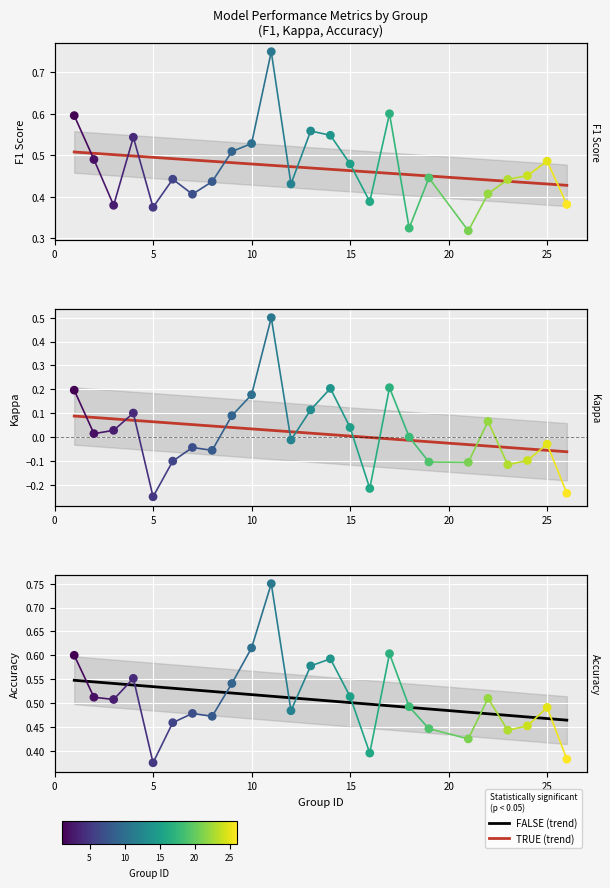

At how many categories does at least one series exceed 0?

25